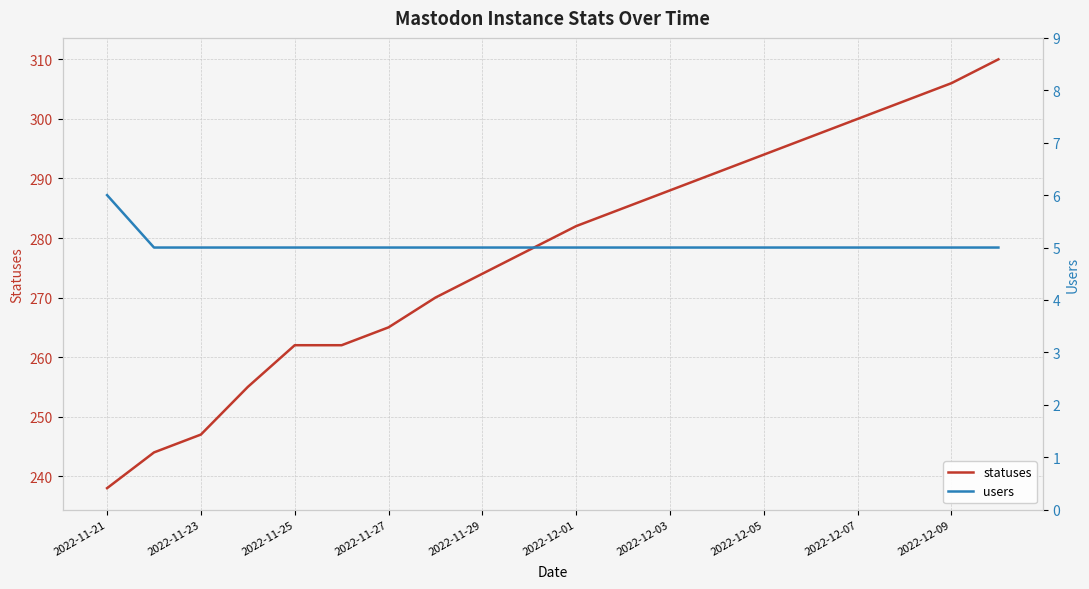

True or false: users and statuses cross at least once.

False